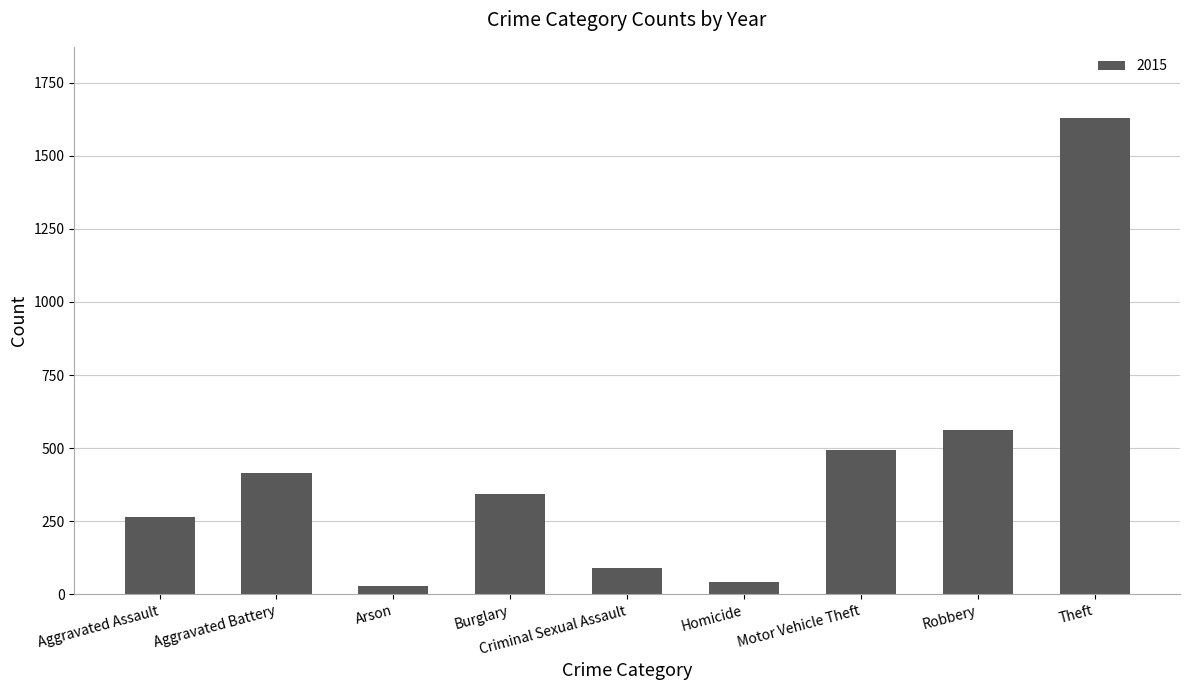

What is the label of the 9th bar from the right?

Aggravated Assault